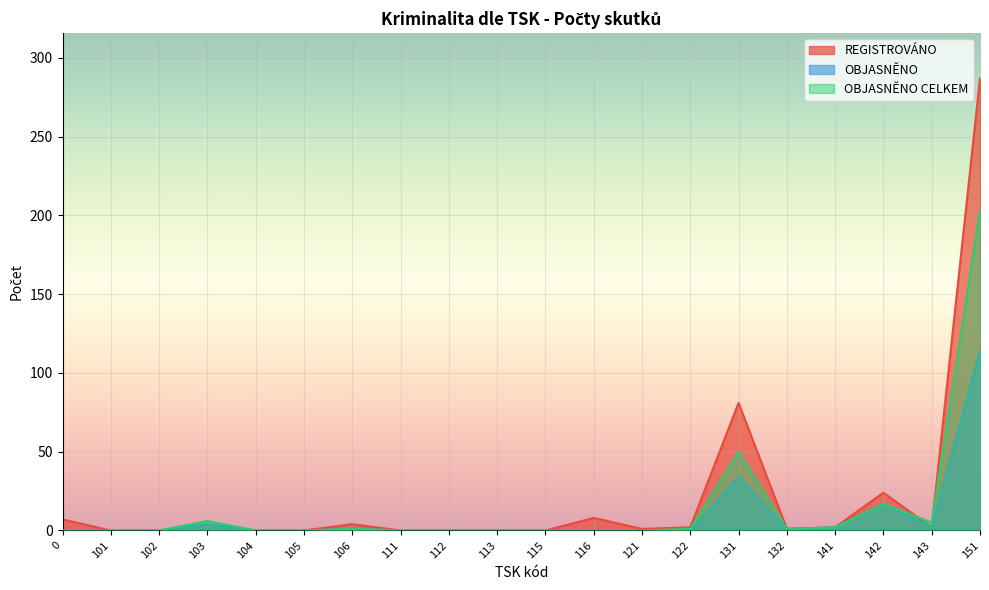

The value of REGISTROVÁNO at 115 is 0. True or false?

True